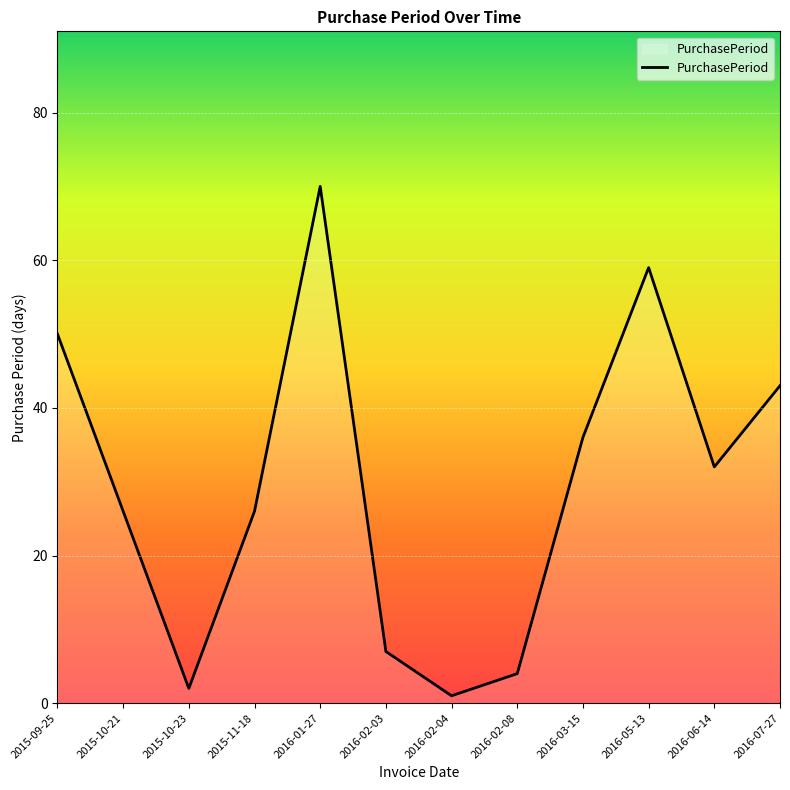

What position from the right is 2016-05-13?

3